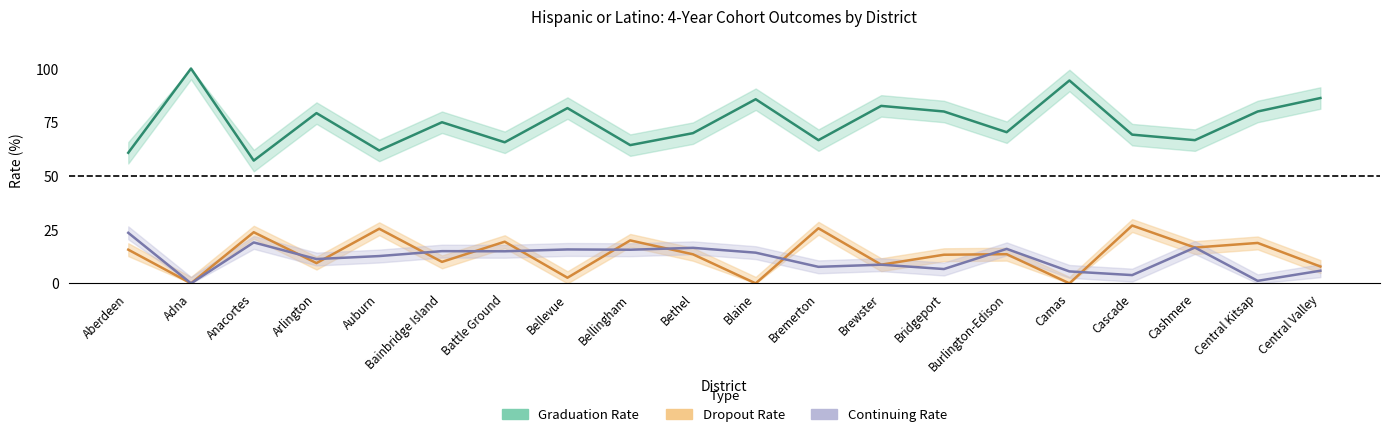

Where is Cohort Dropout Rate nearest to the value 13?

Bridgeport